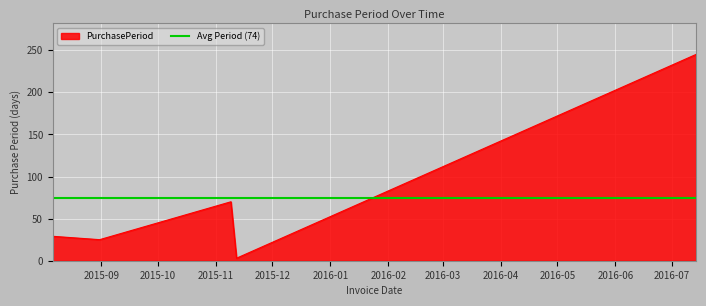

How many categories are shown in the chart?

5